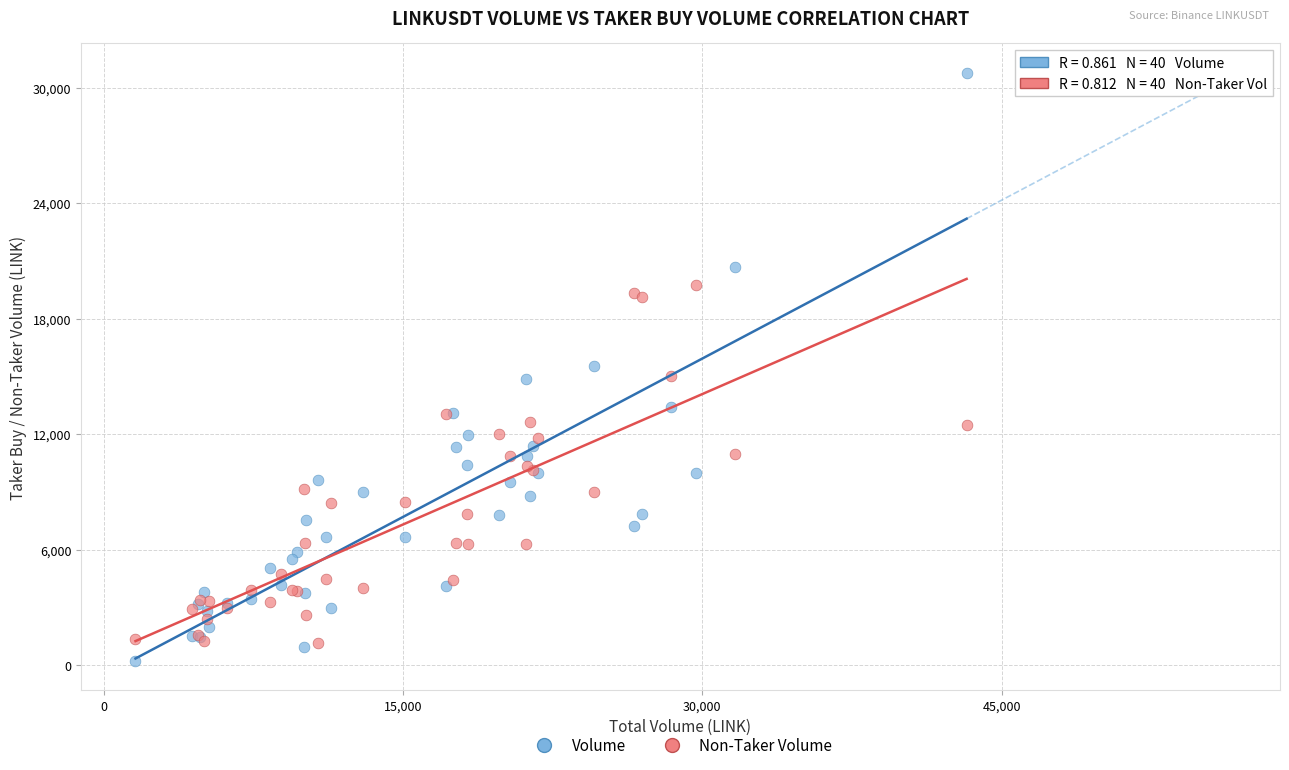

Which series has the widest spread of Y values?

Volume